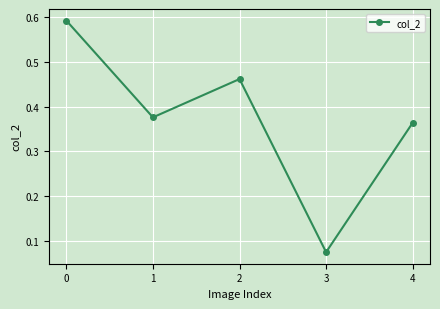

Rank the categories by value from highest to lowest.

0, 2, 1, 4, 3